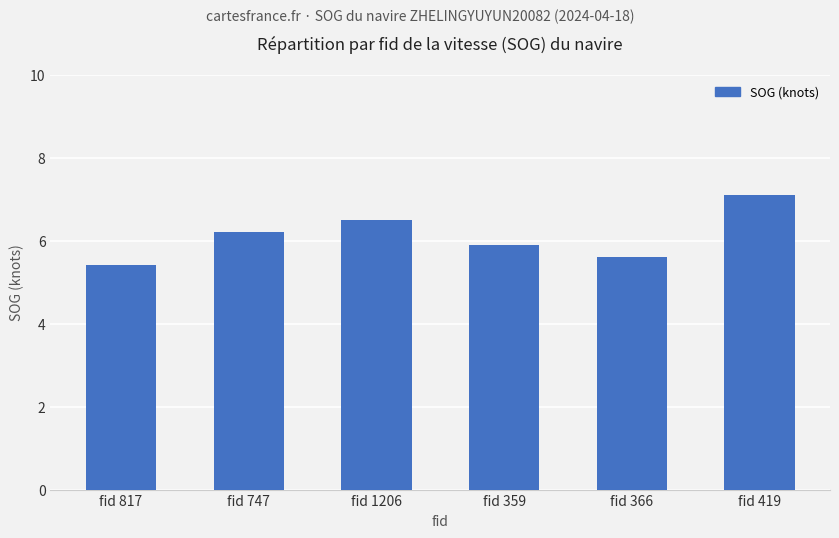

Are the bars horizontal?

No